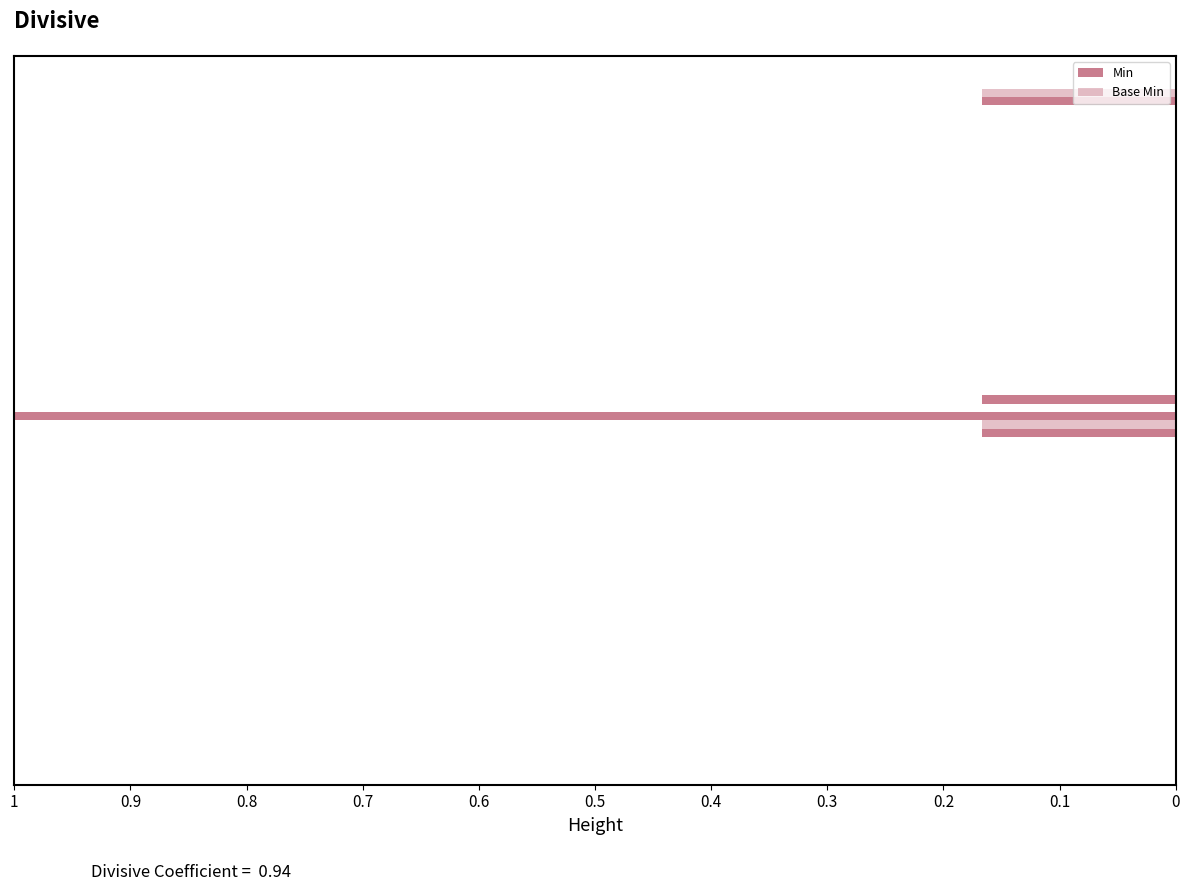

How many series are shown in this chart?

2